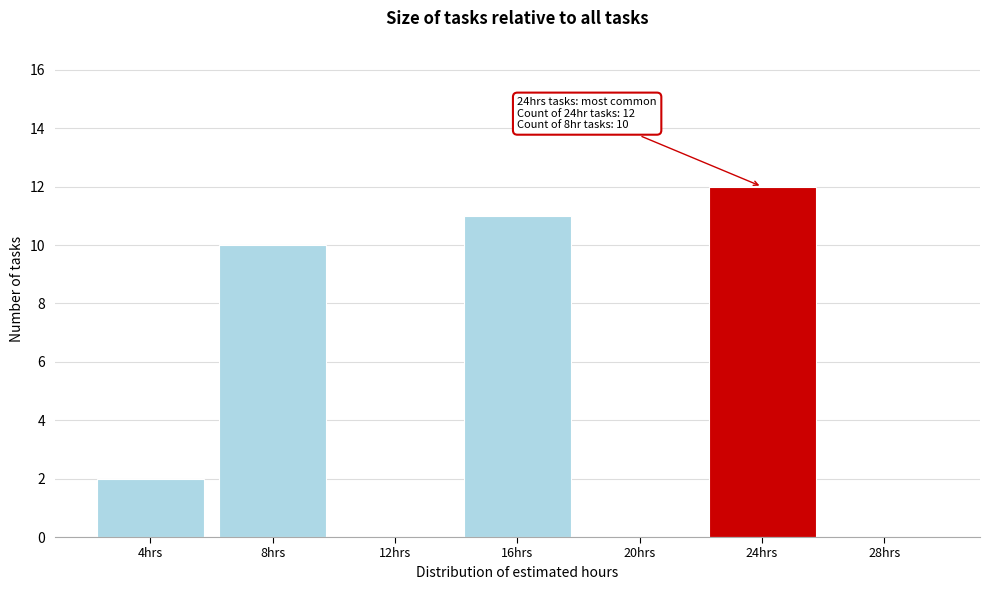

Reading left to right, list all the values displayed in this chart.

4hrs=2	8hrs=10	12hrs=0	16hrs=11	20hrs=0	24hrs=12	28hrs=0